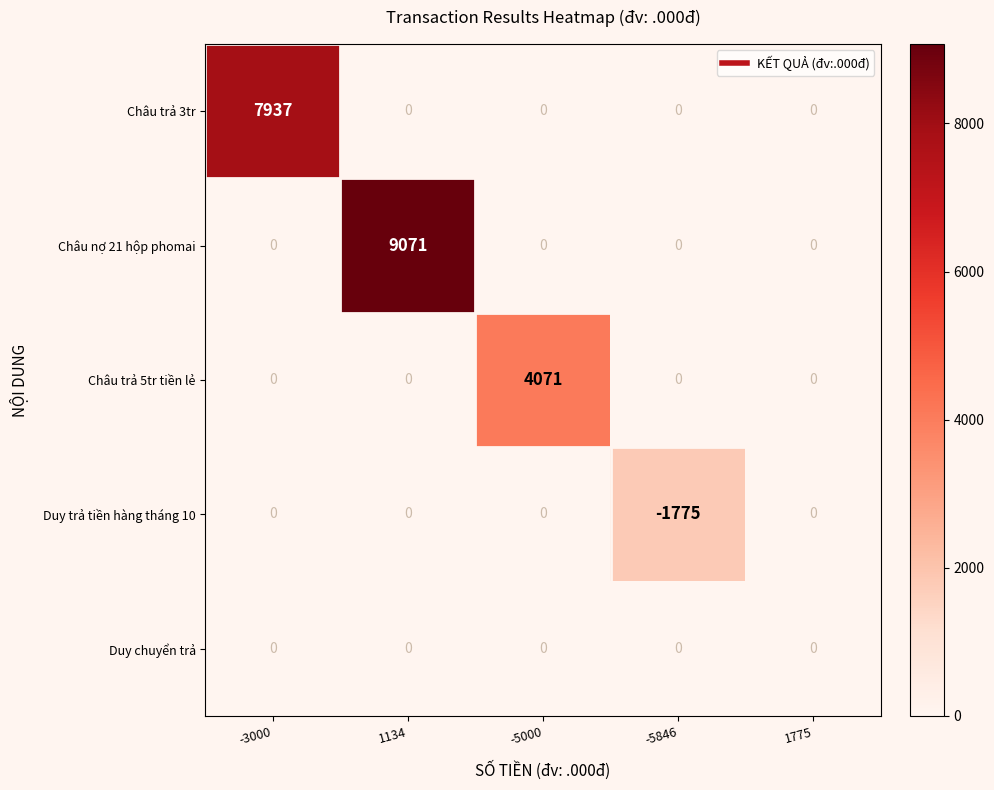

How many data points in Châu trả 3tr are above 0?

1